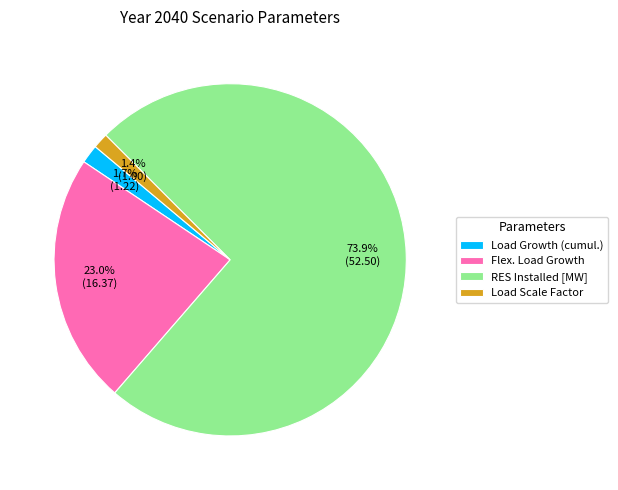

Which has a higher value, RES Installed [MW] or Load Scale Factor?

RES Installed [MW]